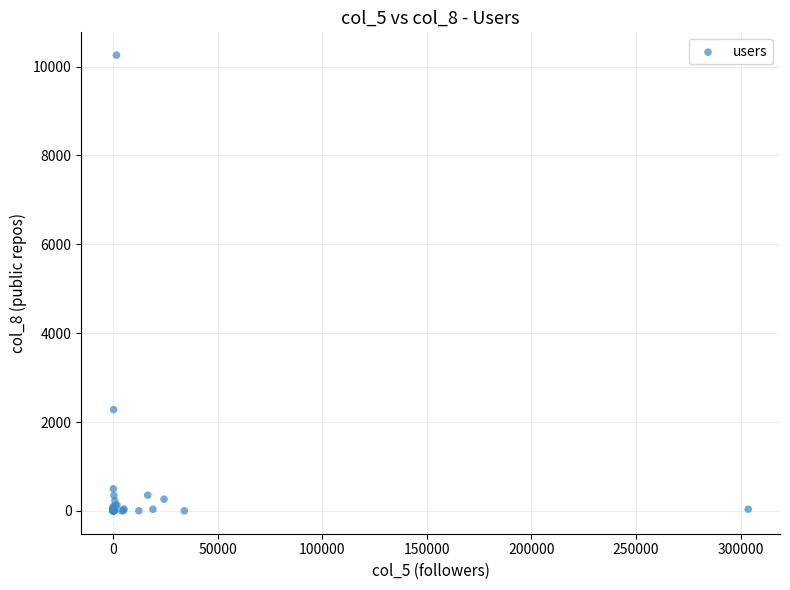

What Y value in the scatter plot is closest to 5129?

2281